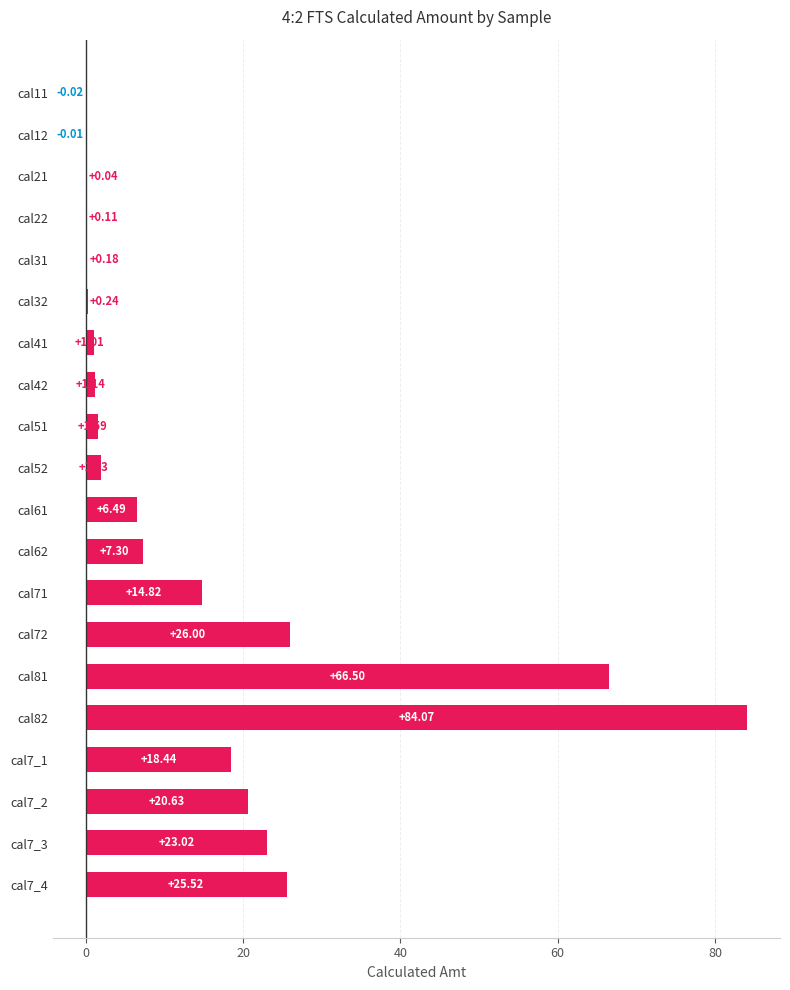

What is the change in value from cal11 to cal51?

+1.6